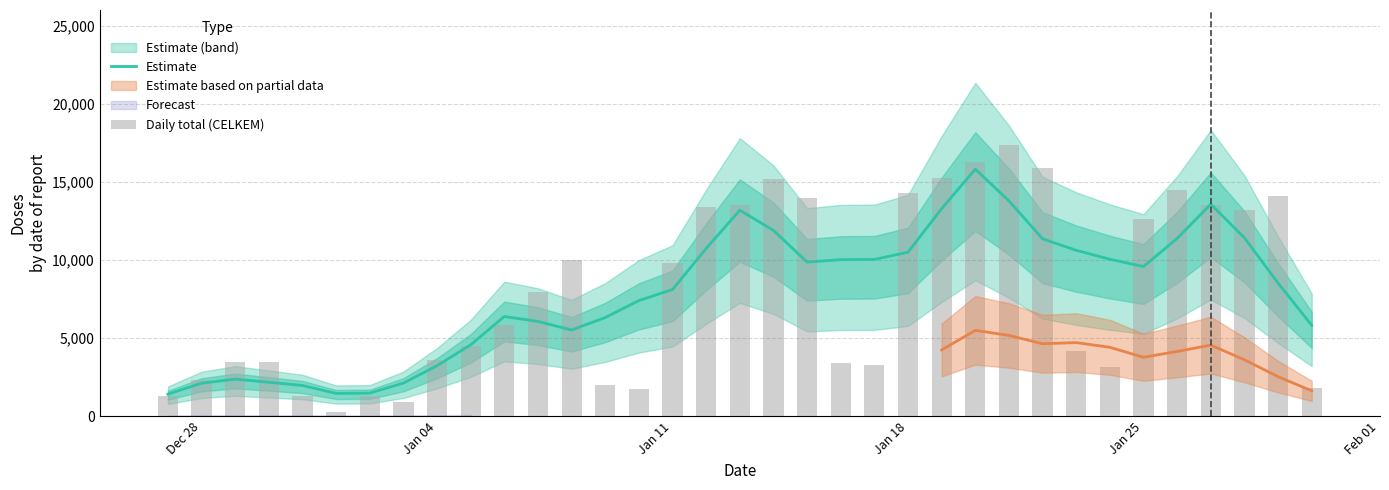

What is the average value of the Daily total (CELKEM) series?

7952.8